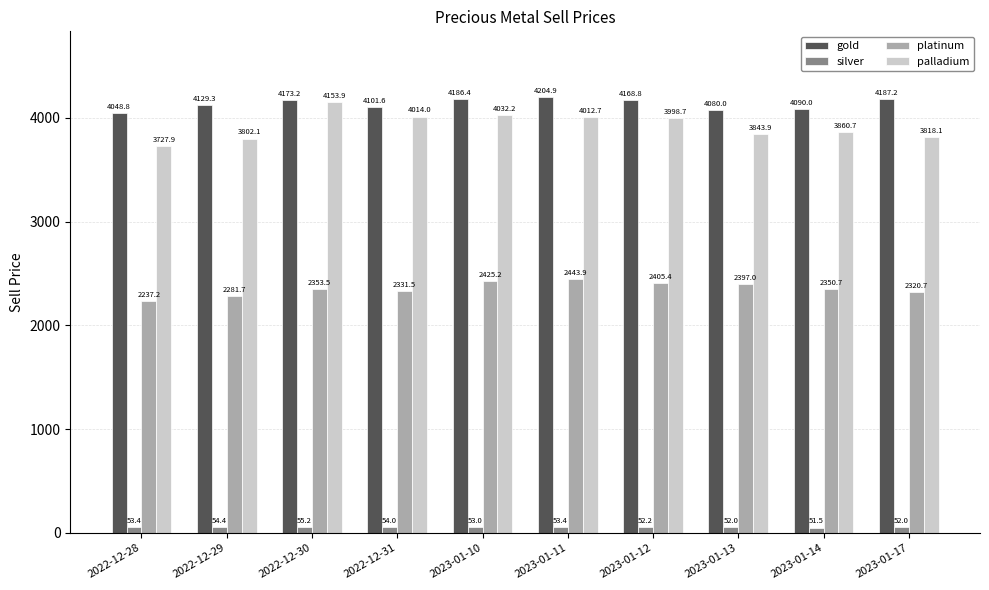

Which category has the lowest value across all series?

2023-01-14